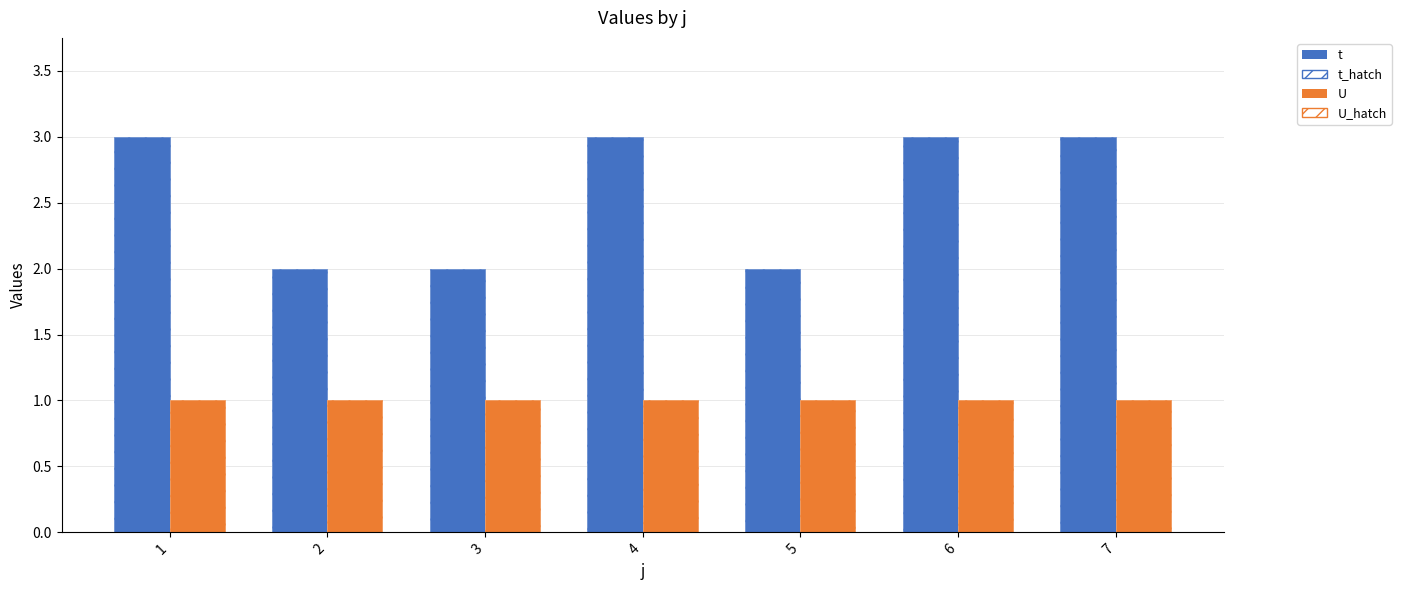

At which category is the sum across all series the highest?

1